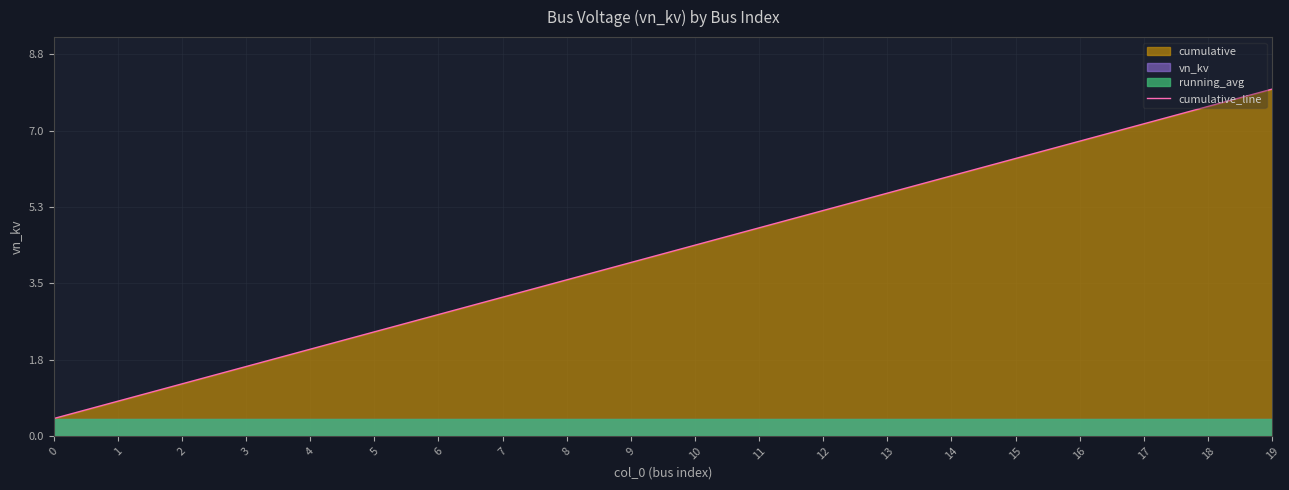

What is the difference between the maximum and minimum values?

7.6